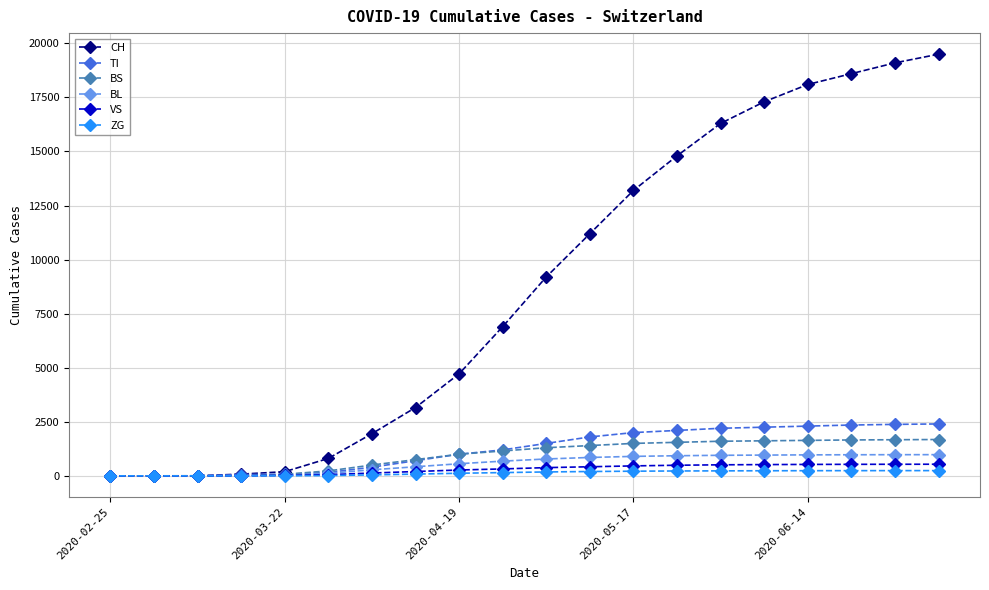

What is the value of the VS point at the 18th from the left?

532